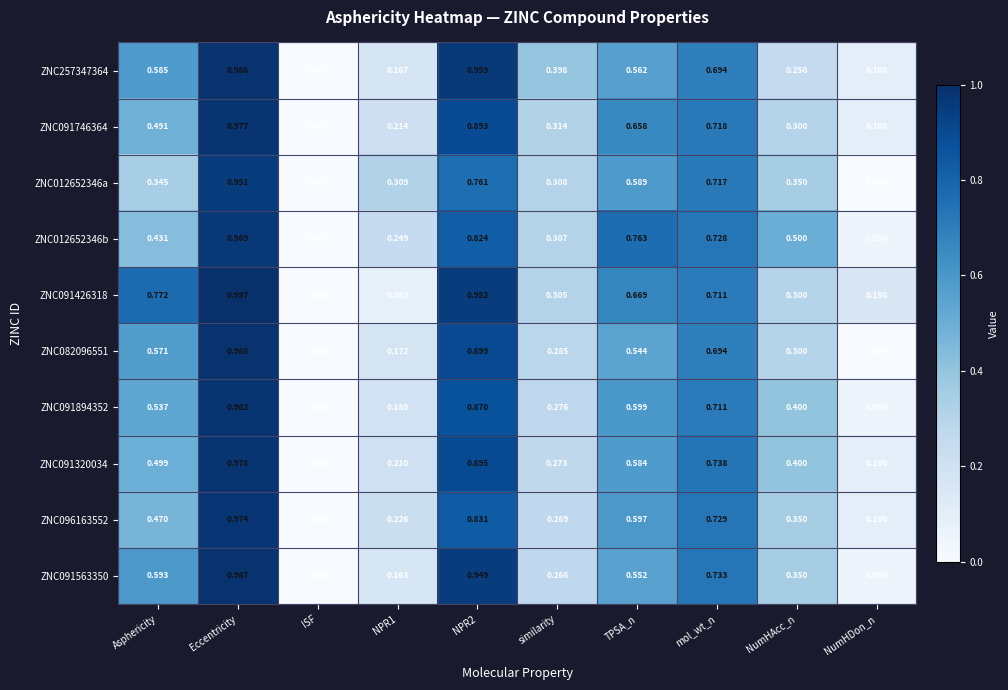

At which label does ZNC091320034 reach its minimum?

ISF